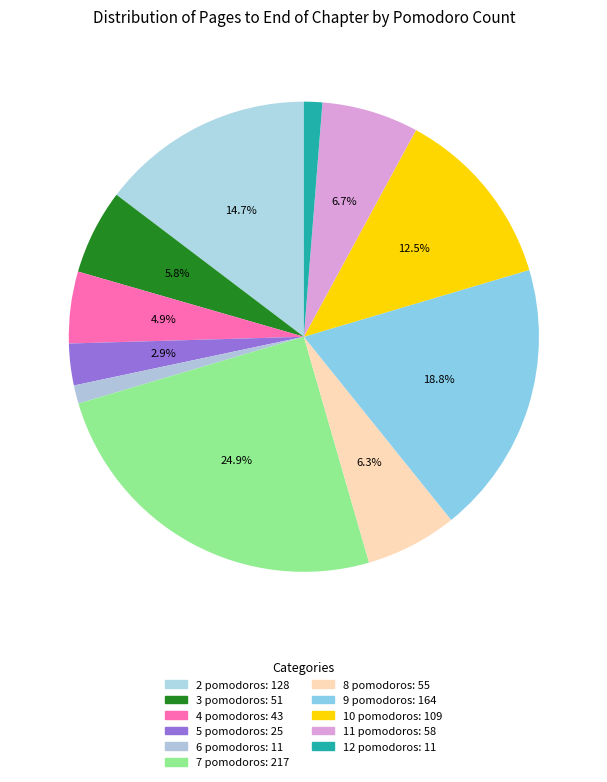

Is the sum of 2 and 7 greater than half?

No